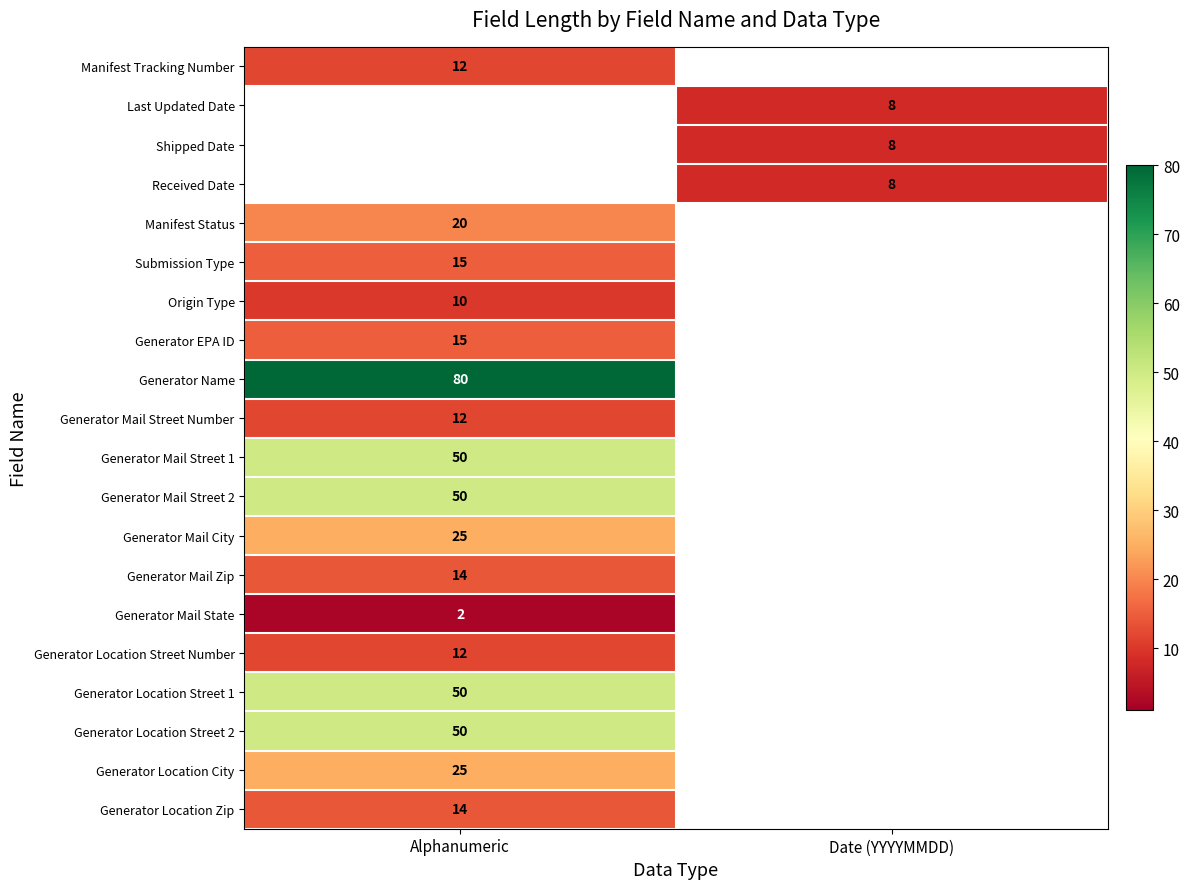

Between Date (YYYYMMDD) and Alphanumeric, which is larger?

Alphanumeric